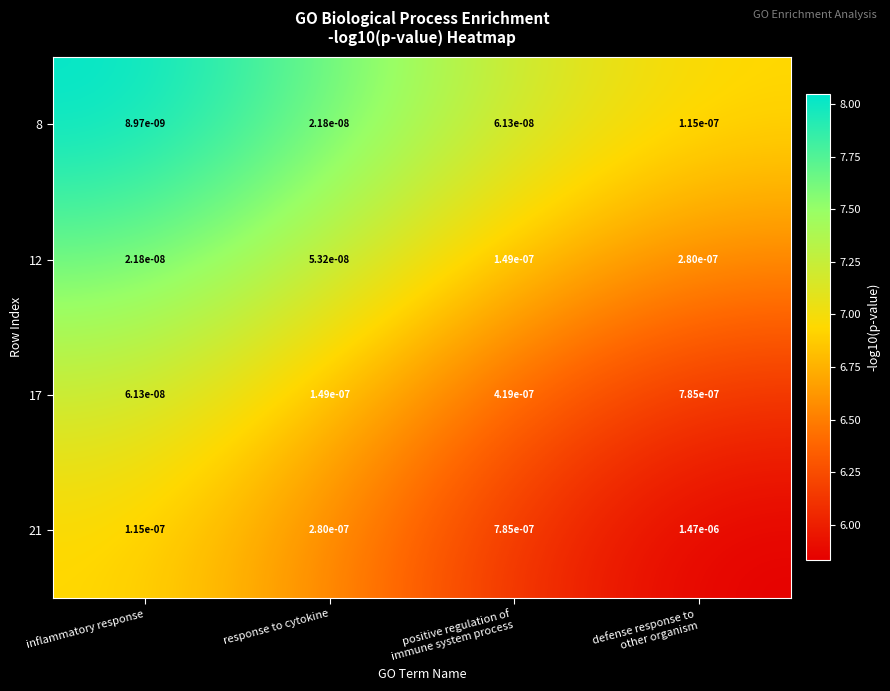

Where is 17 nearest to the value 0?

inflammatory response